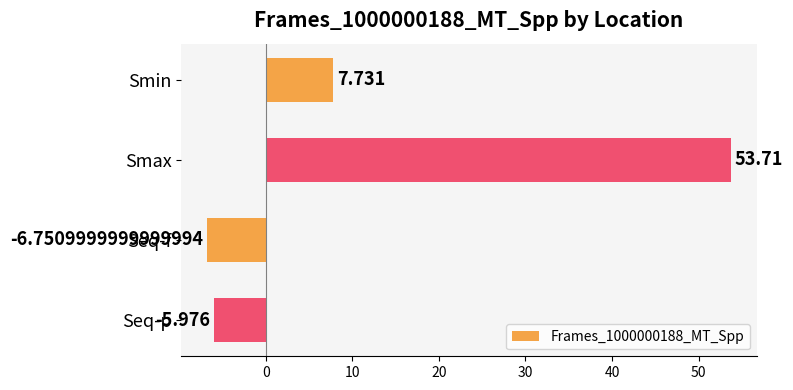

Between Seq-p and Seq-f, which is larger?

Seq-p